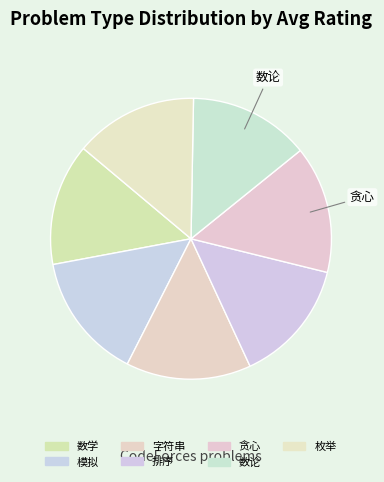

What is the largest slice in the pie chart?

贪心